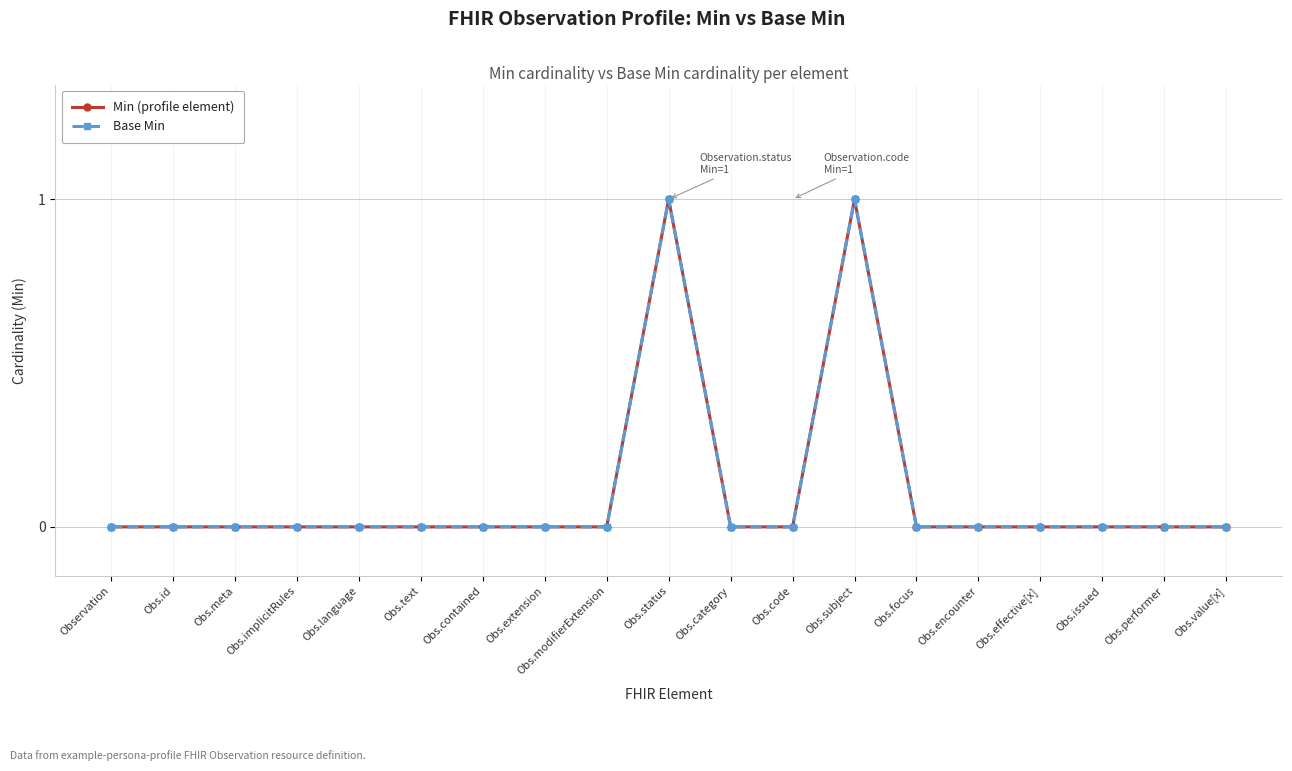

Does the chart have visible grid lines?

Yes